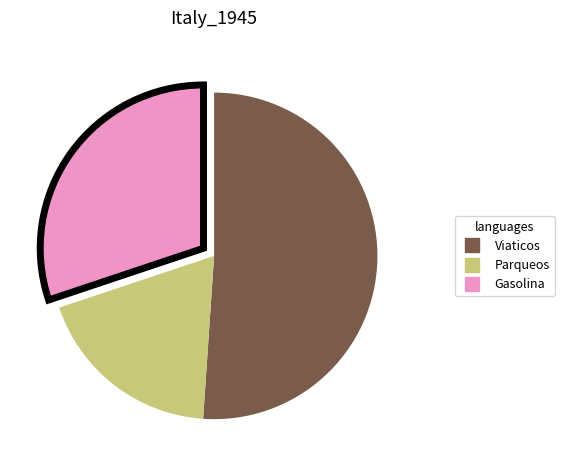

How many segments does this pie chart have?

3